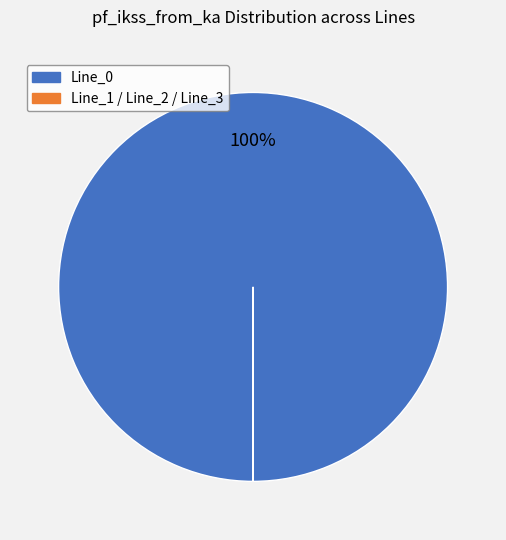

To the nearest percent, what is the difference between the largest and smallest slice percentages?

100%